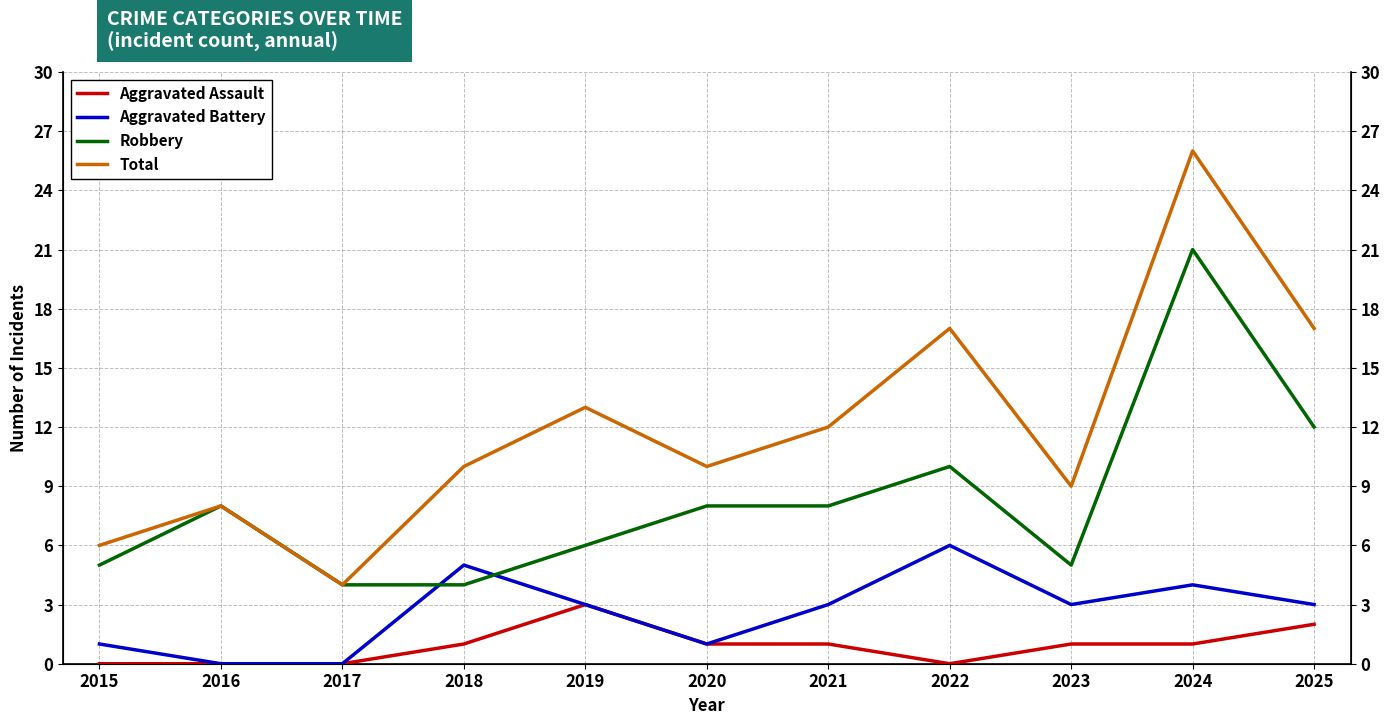

Reading right to left, list all the values displayed in this chart.

Aggravated Assault: 2025=2	2024=1	2023=1	2022=0	2021=1	2020=1	2019=3	2018=1	2017=0	2016=0	2015=0
Aggravated Battery: 2025=3	2024=4	2023=3	2022=6	2021=3	2020=1	2019=3	2018=5	2017=0	2016=0	2015=1
Robbery: 2025=12	2024=21	2023=5	2022=10	2021=8	2020=8	2019=6	2018=4	2017=4	2016=8	2015=5
Total: 2025=17	2024=26	2023=9	2022=17	2021=12	2020=10	2019=13	2018=10	2017=4	2016=8	2015=6